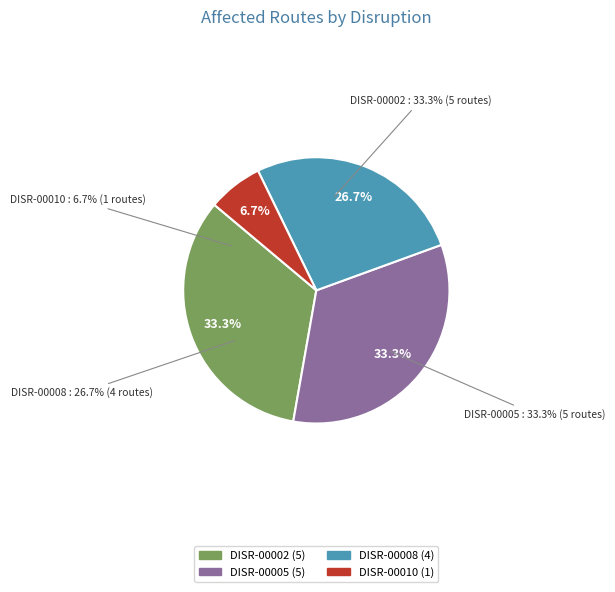

The DISR-00005 slice represents 23% of the pie. True or false?

False